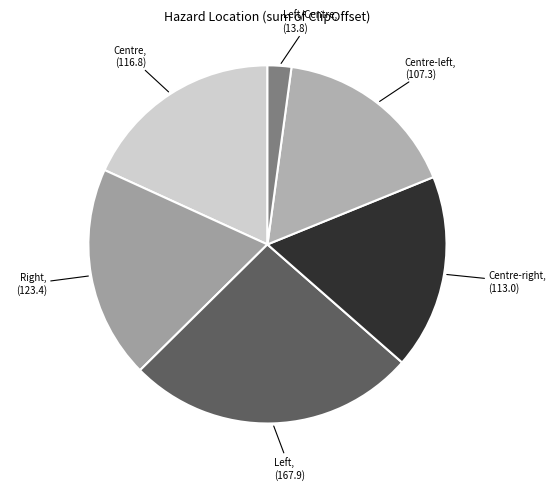

Which slice is the smallest?

Left/Centre